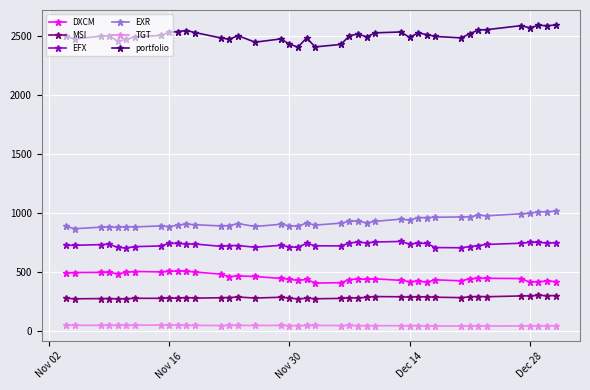

List the series in order of their peak value, lowest first.

TGT, MSI, DXCM, EFX, EXR, portfolio